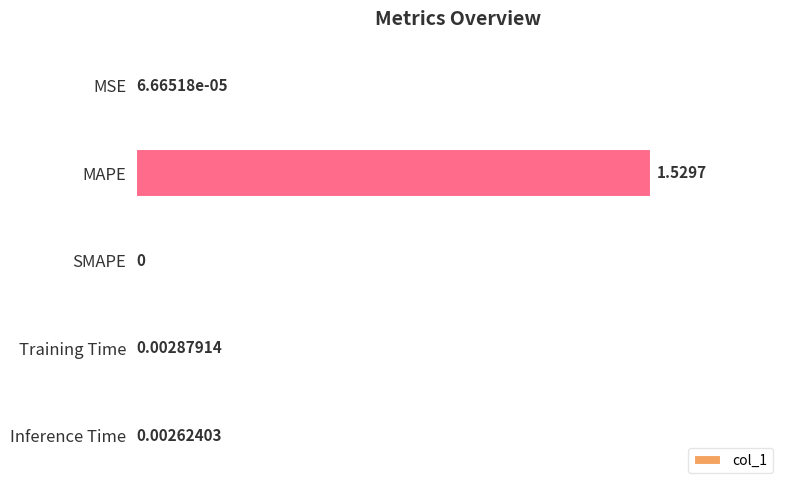

How many values exceed 0?

4